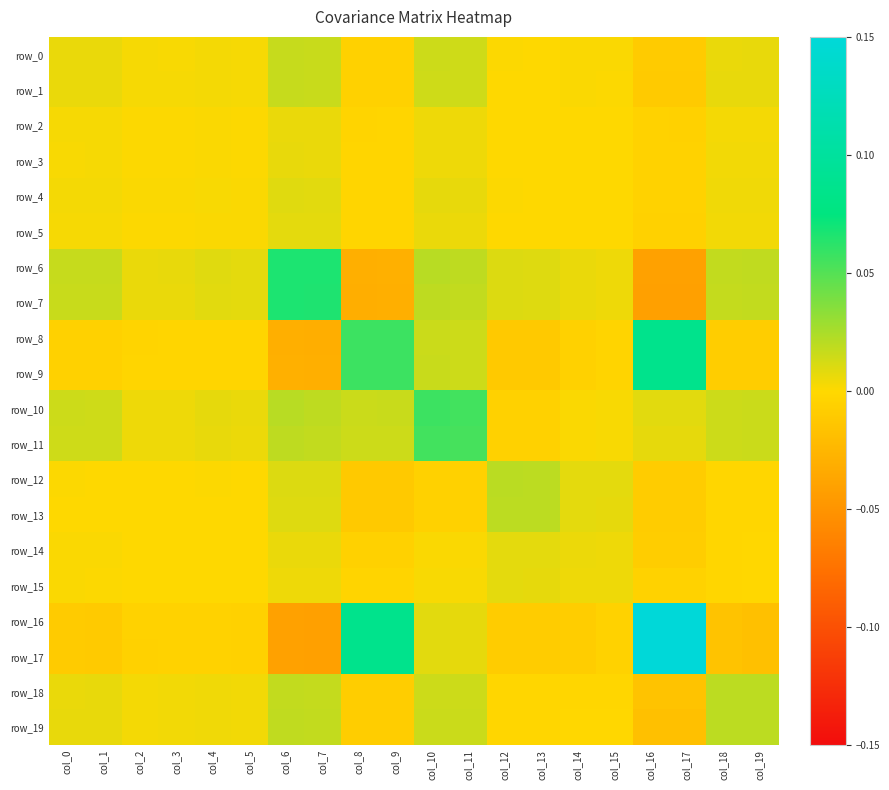

At which label is row_8 closest to 0?

col_3